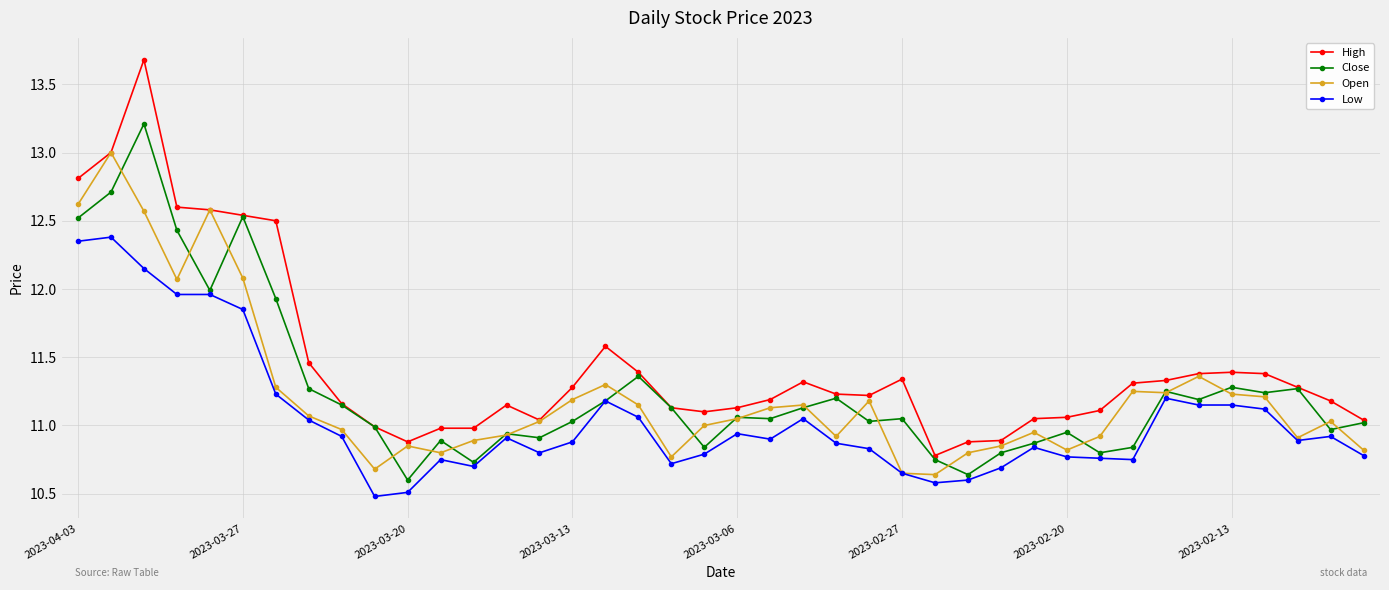

Which series has the largest total across all categories?

High